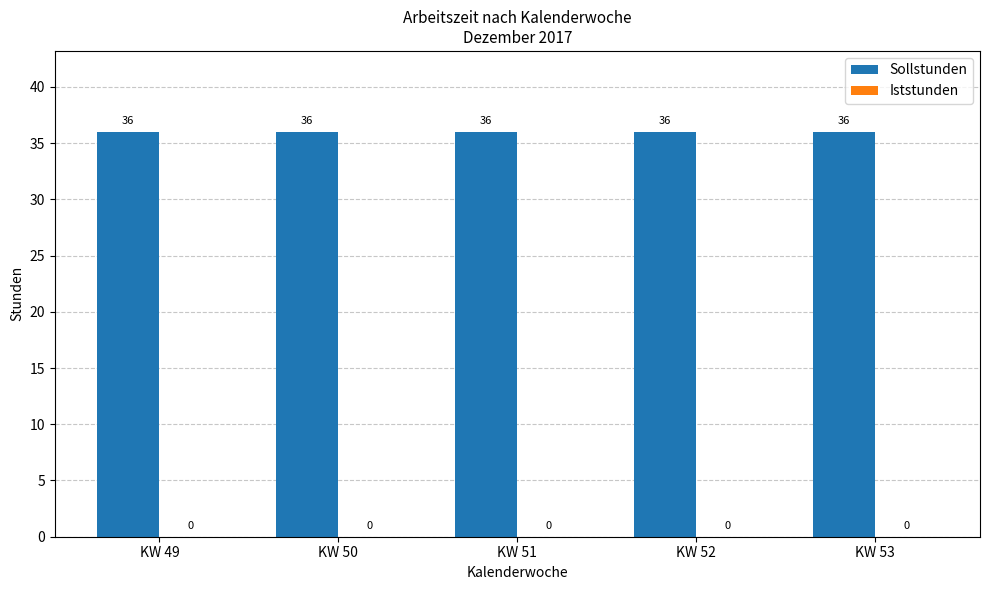

Which series changed the most between KW 50 and KW 53?

Sollstunden